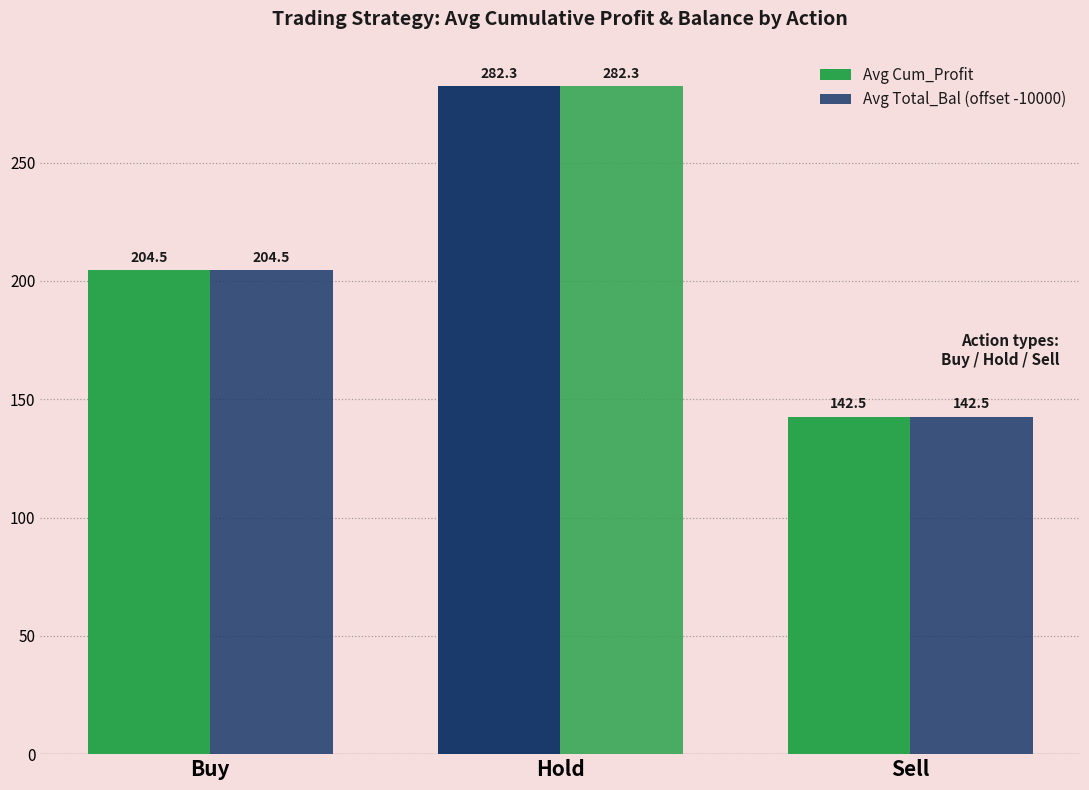

Which series has the largest total across all categories?

Avg Cum_Profit